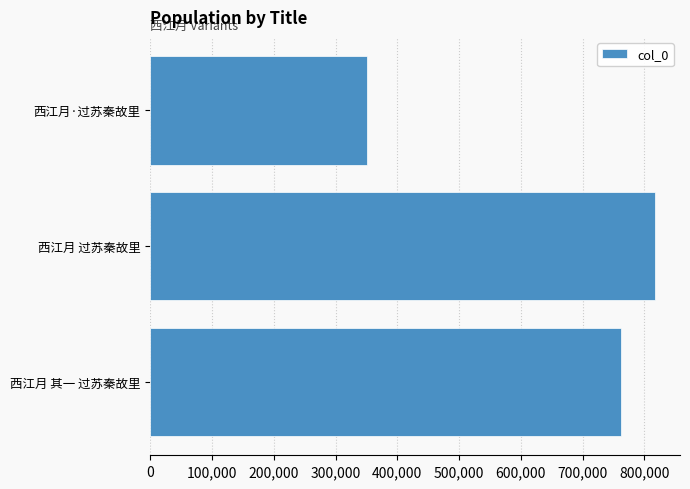

Reading bottom to top, list all the values displayed in this chart.

762829	816709	351073